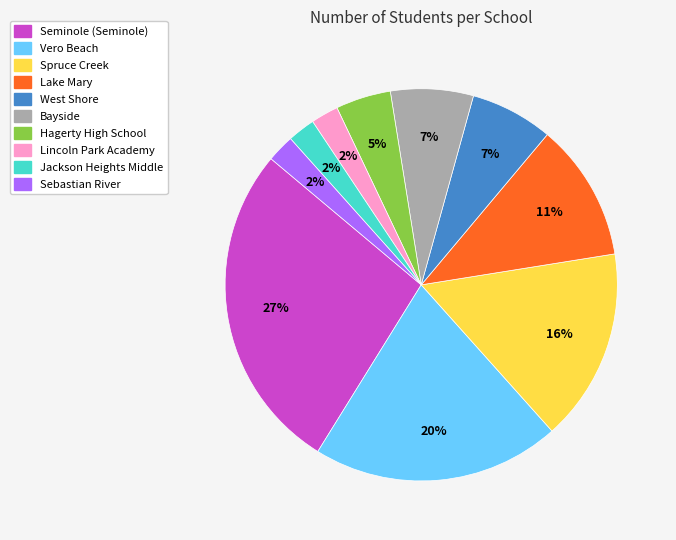

Does any single category account for the majority?

No